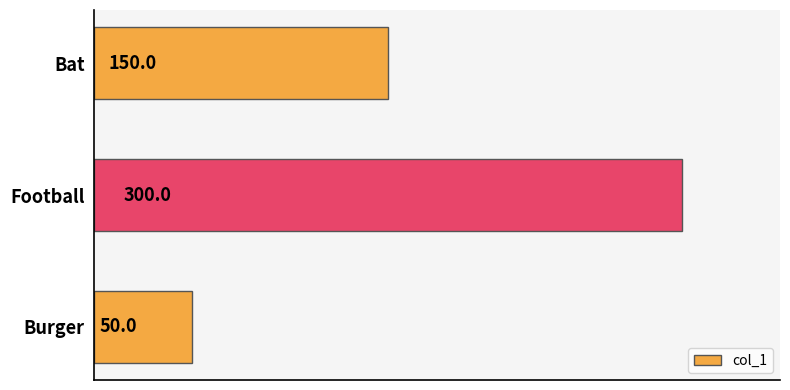

List the labels in order of value, smallest first.

Burger, Bat, Football